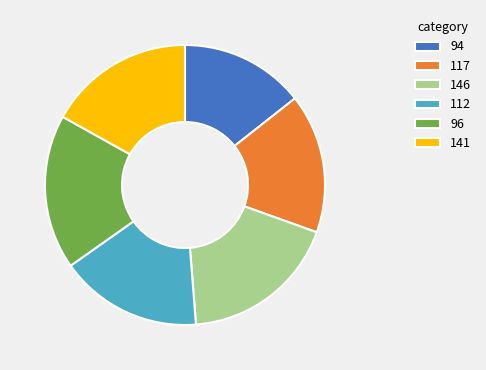

The 94 slice represents 14% of the pie. True or false?

True